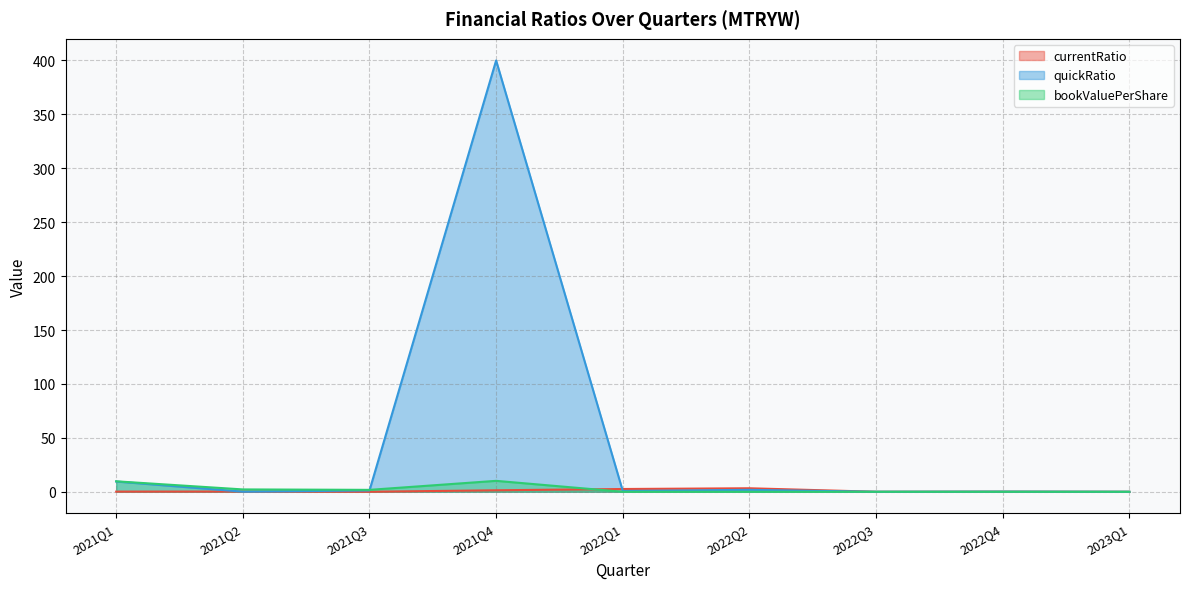

Reading left to right, what are all the values shown in this chart?

currentRatio: 2021Q1=0.2	2021Q2=0.2	2021Q3=0.0	2021Q4=1.4	2022Q1=2.6	2022Q2=3.3	2022Q3=0.0	2022Q4=0.1	2023Q1=0.0
quickRatio: 2021Q1=9.5	2021Q2=0.1	2021Q3=1.2	2021Q4=400.0	2022Q1=0.7	2022Q2=1.8	2022Q3=0.0	2022Q4=0.1	2023Q1=0.0
bookValuePerShare: 2021Q1=9.7	2021Q2=2.2	2021Q3=1.8	2021Q4=10.1	2022Q1=0.0	2022Q2=0.0	2022Q3=0.0	2022Q4=0.0	2023Q1=0.0